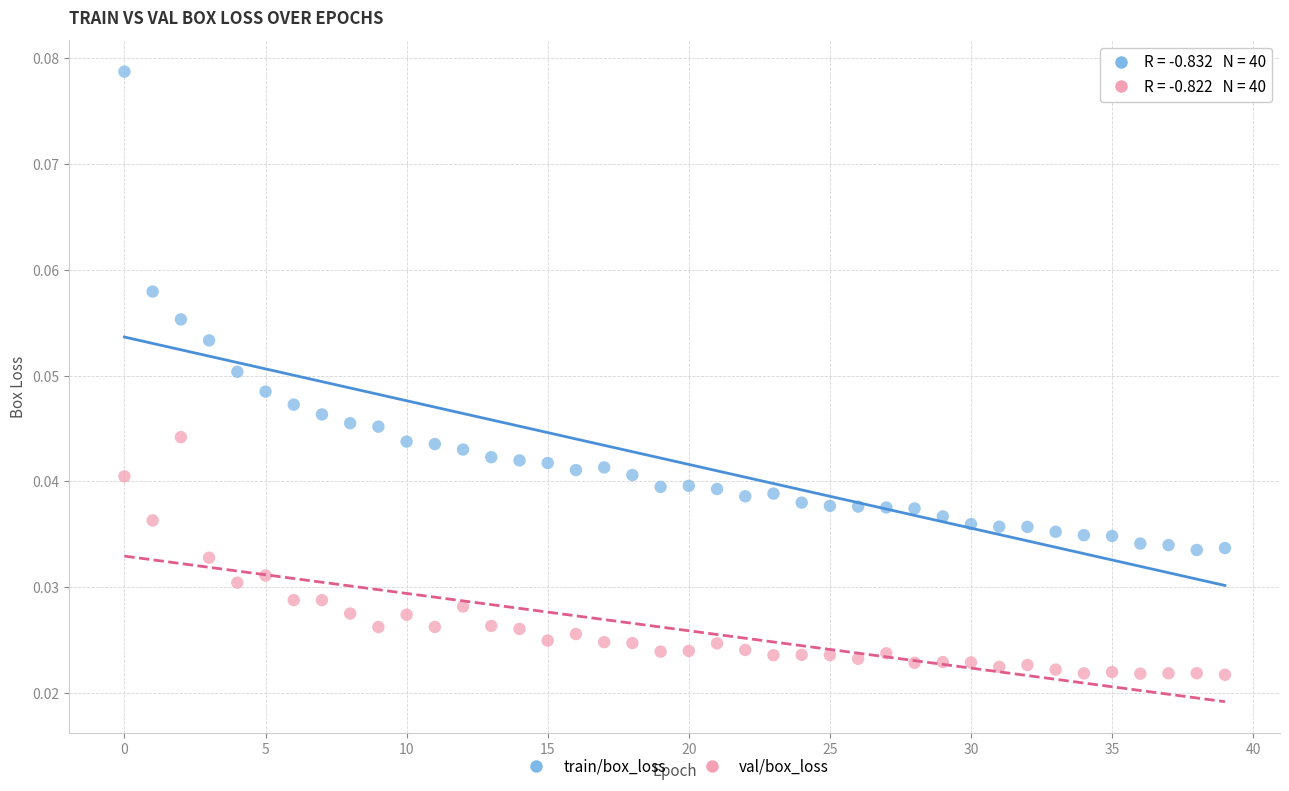

Which series reaches the minimum Y coordinate?

val/box_loss